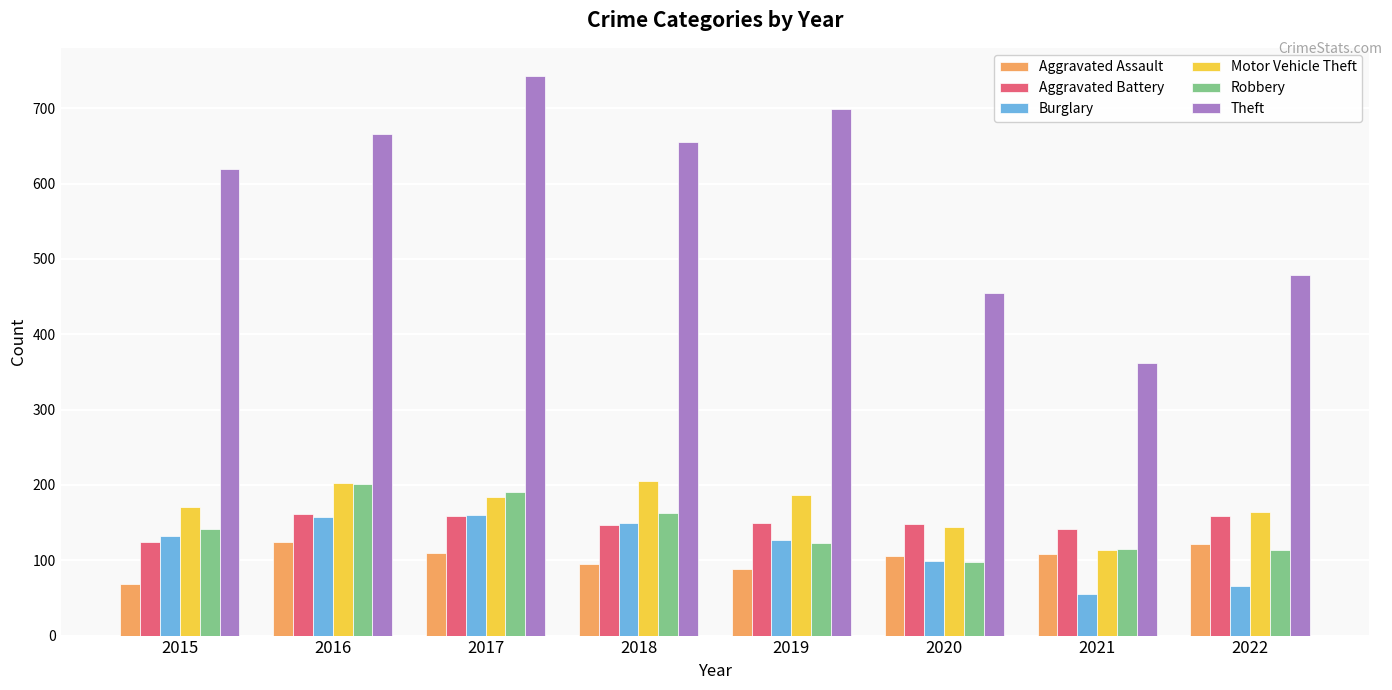

Which series has the widest spread of values?

Theft